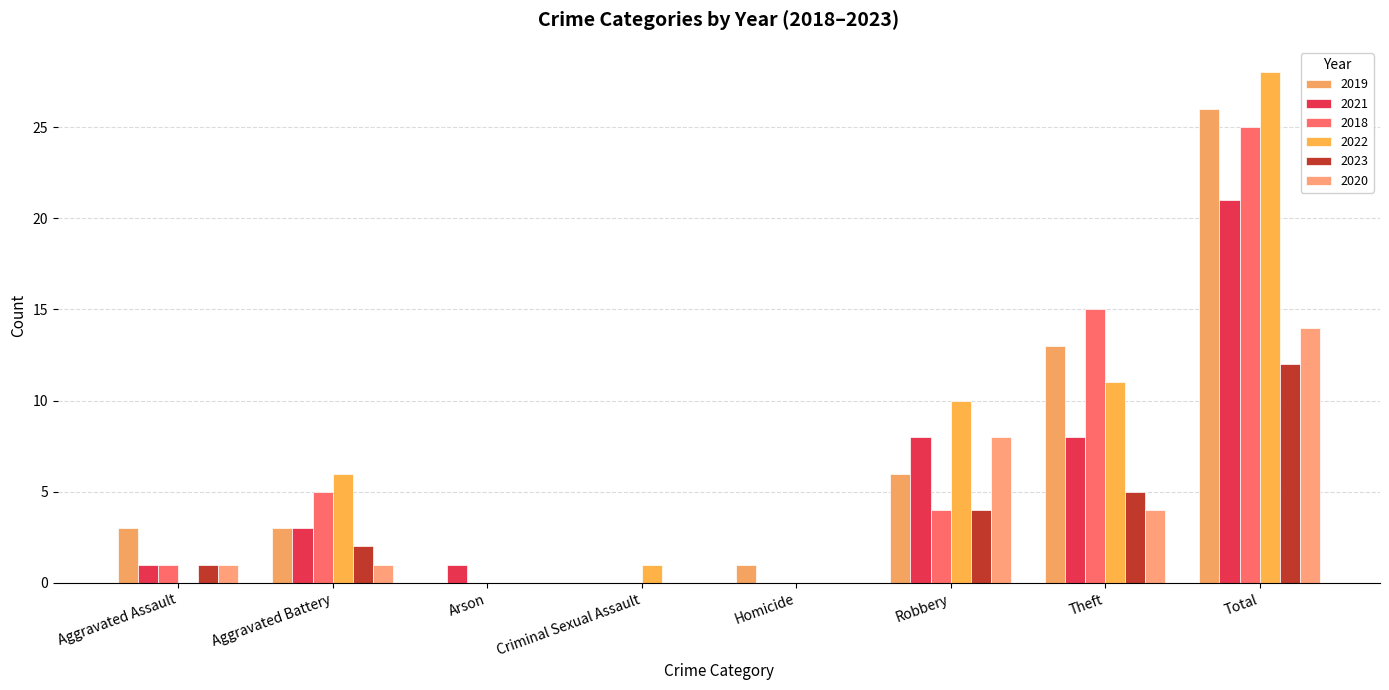

True or false: 2019 has a value of 8 at Total.

False